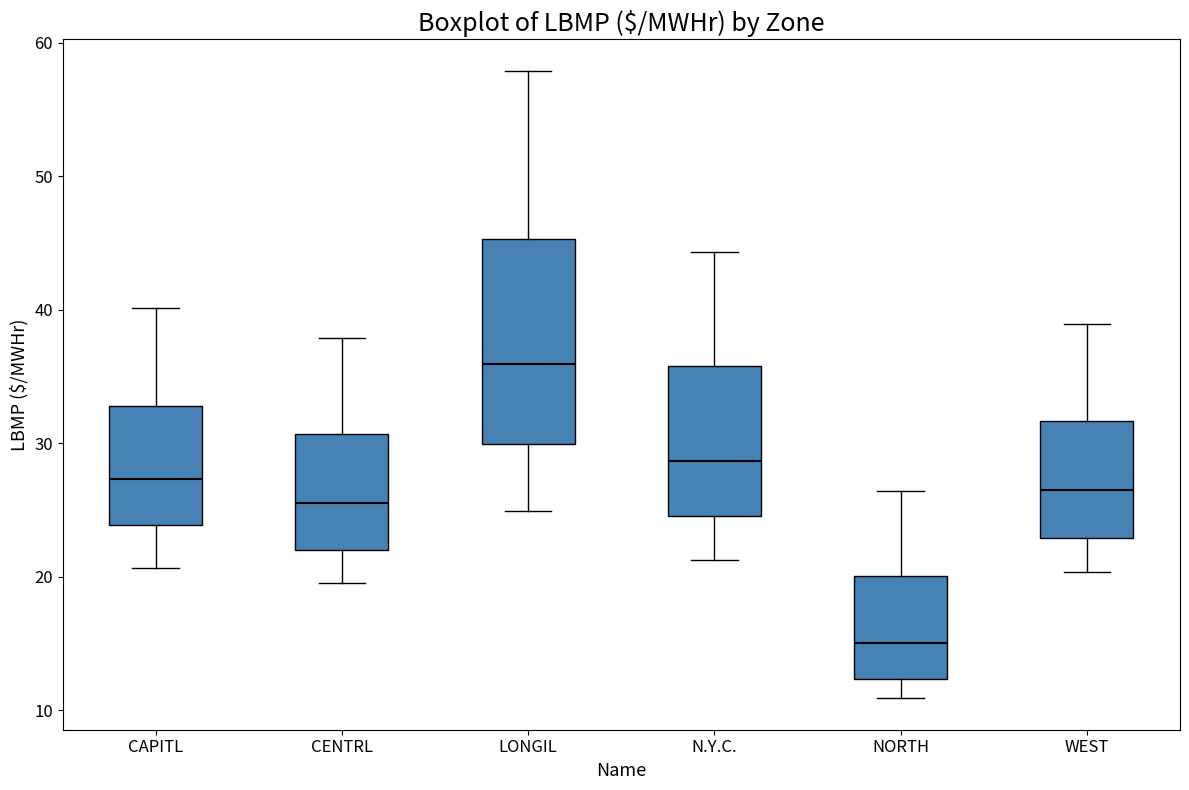

Comparing the boxes themselves (not the whiskers), which one is the tallest?

LONGIL